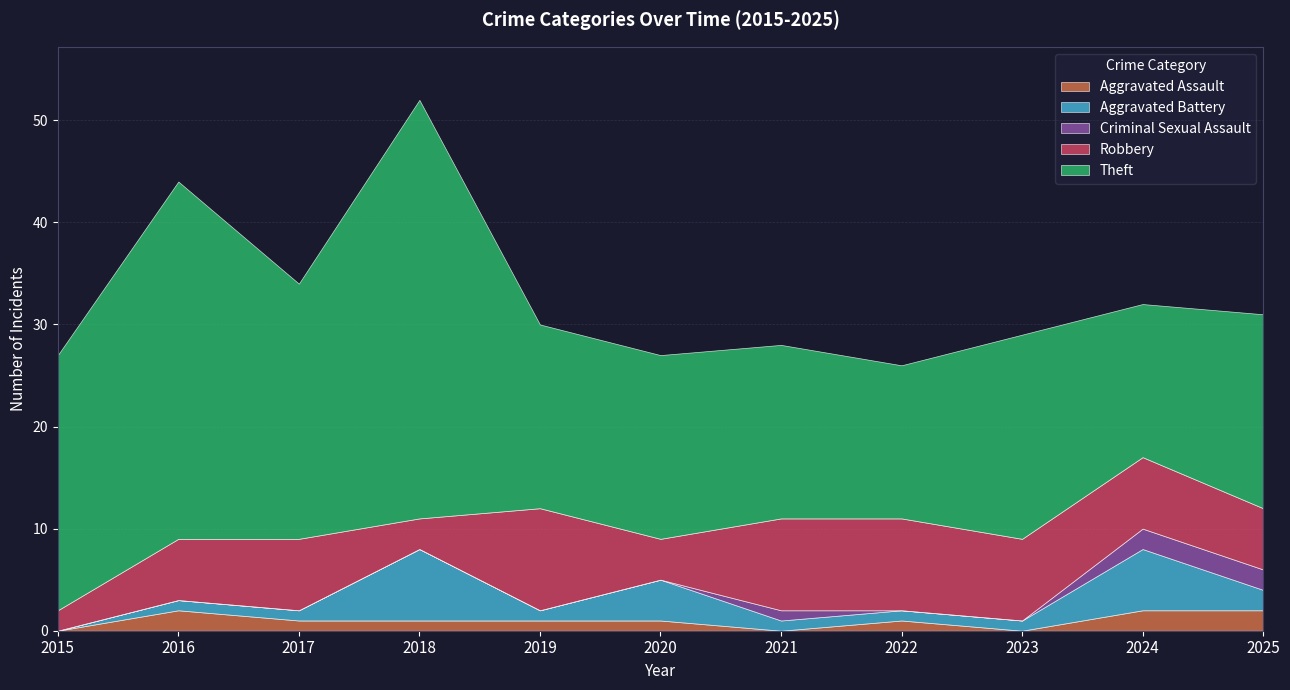

At which label does Robbery reach its minimum?

2015